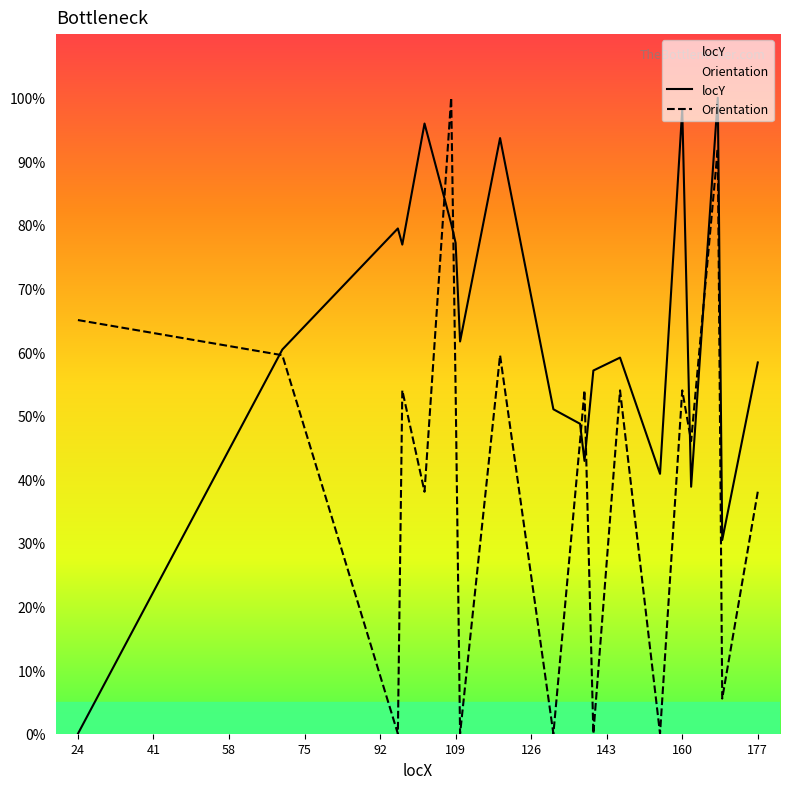

True or false: locY has a value of 128.6 at 109.

False